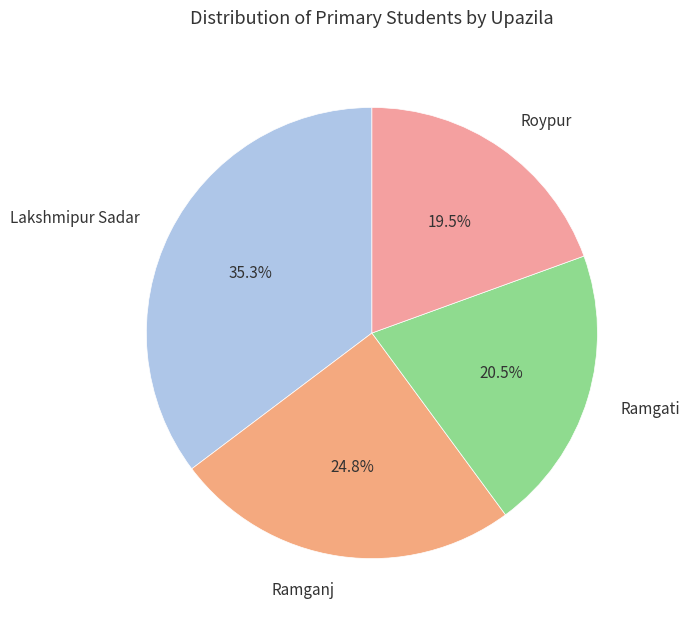

How many slices are in this pie chart?

4